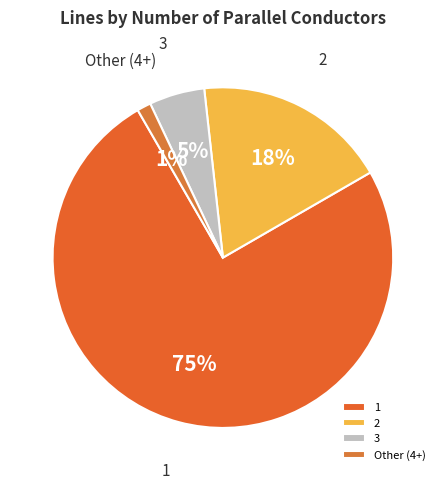

Combined, do 1 and Other (4+) account for over 50%?

Yes